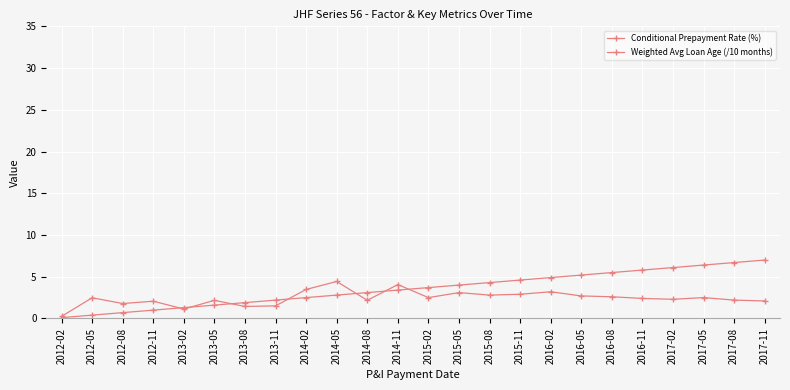

What is the average value of the Conditional Prepayment Rate (%) series?

2.4